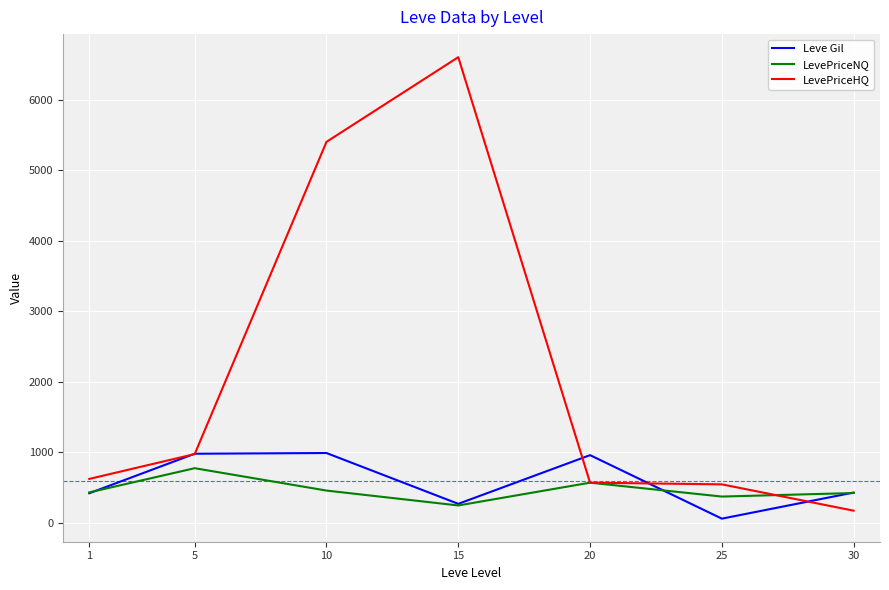

Does the chart display data point markers on the line(s)?

No